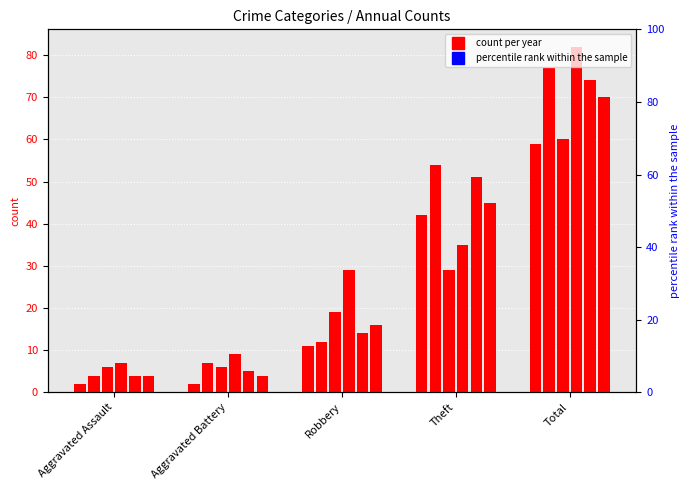

How many categories are shown in the chart?

5